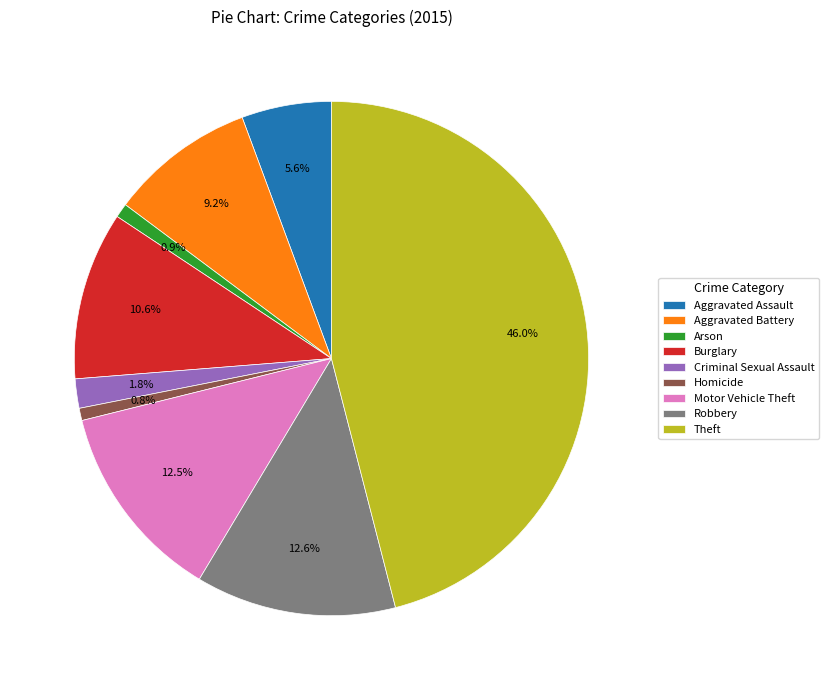

What is the total percentage of Burglary and Aggravated Assault?

16.2%